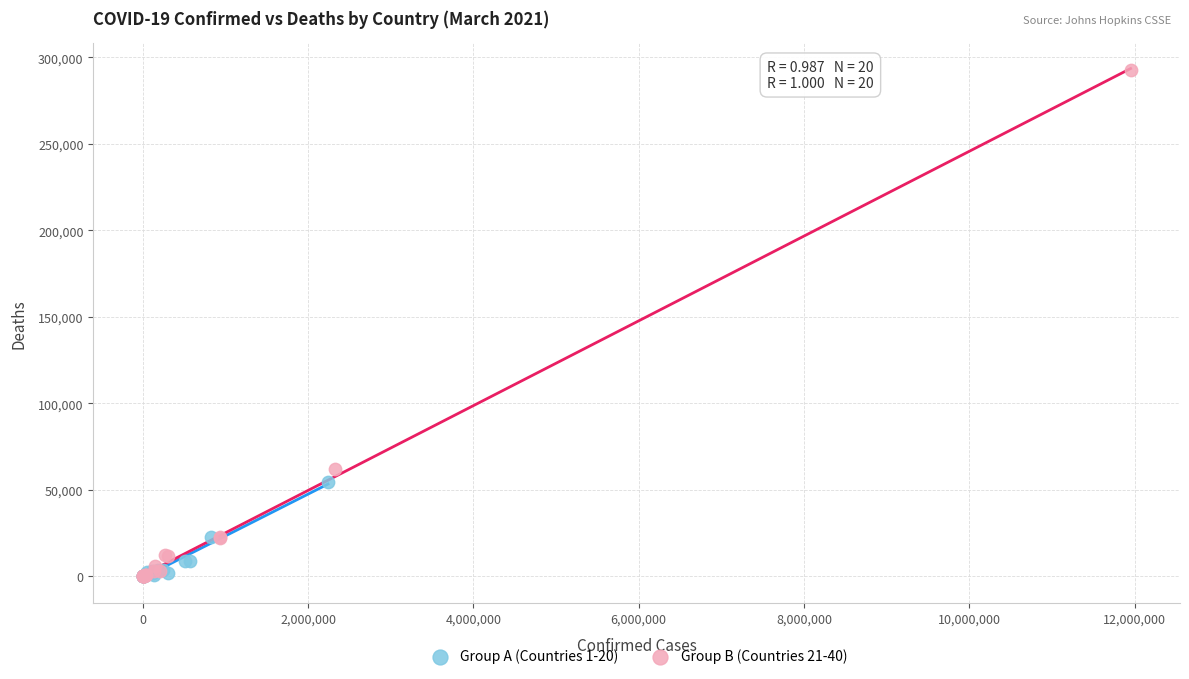

Which series has the widest spread of Y values?

Group B (Countries 21-40)